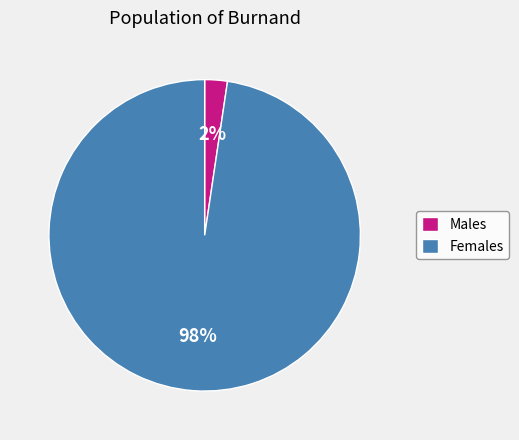

Do Males and Females together represent more than half of the pie?

Yes